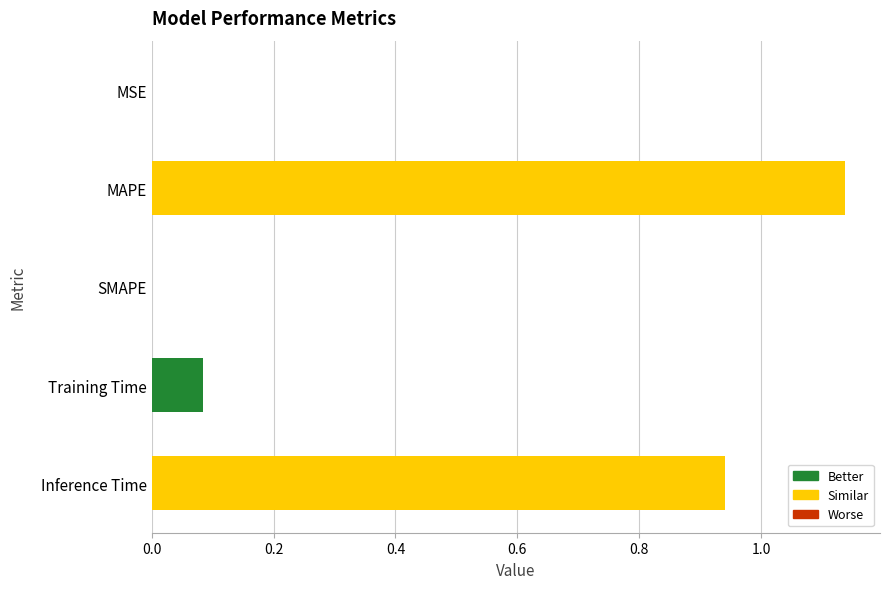

Between Training Time and SMAPE, which is larger?

Training Time